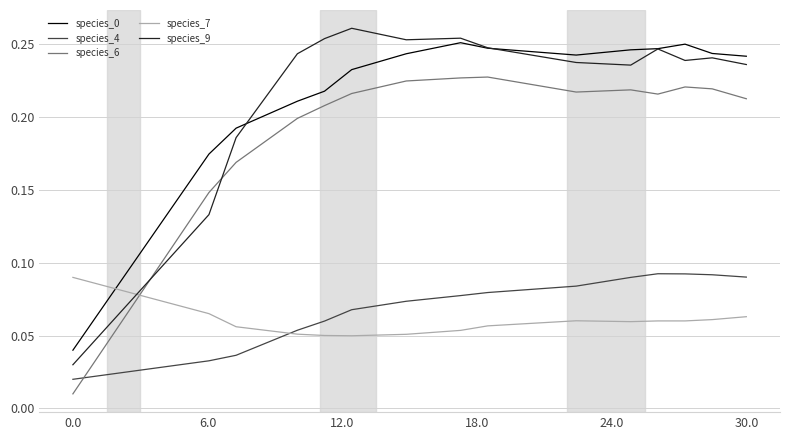

After their last crossing, which series has the higher values: species_6 or species_7?

species_6